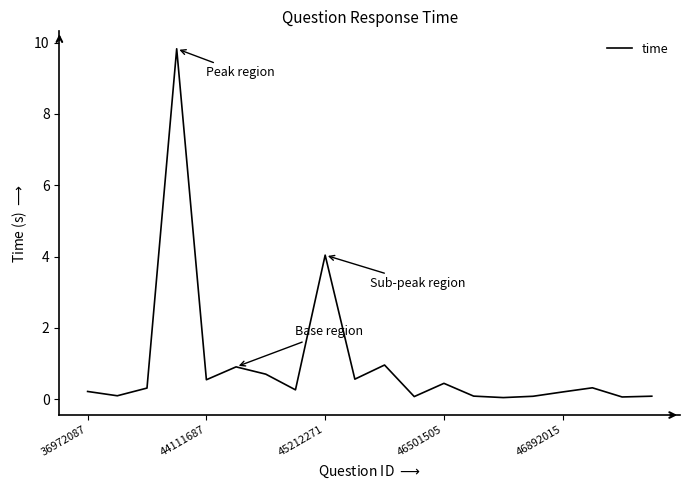

What is the difference between the maximum and minimum values?

9.8